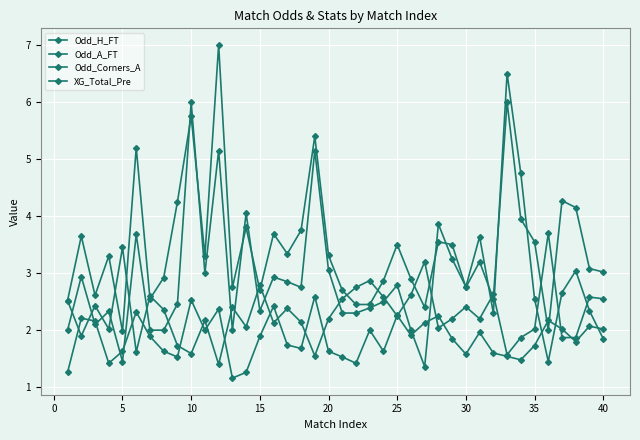

How many series are shown in this chart?

4